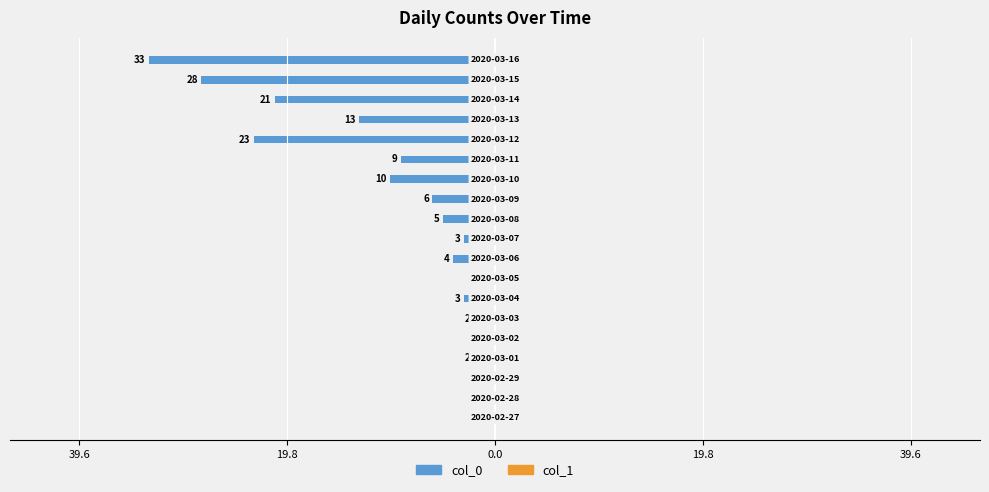

True or false: col_0 has a value of -1 at 8.

False